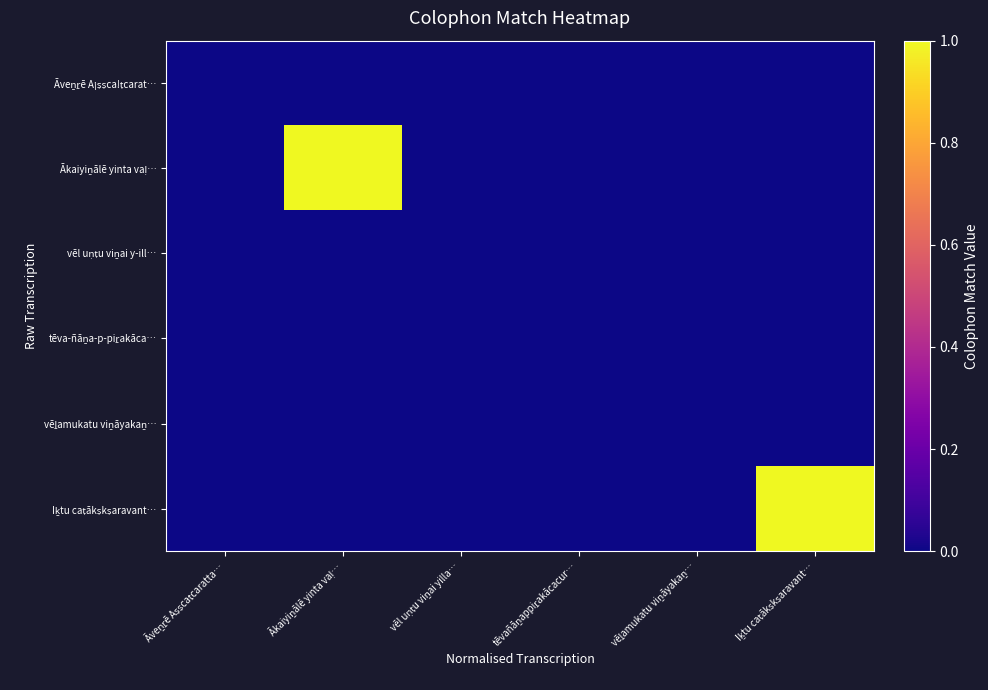

What is the maximum value shown in the chart?

1